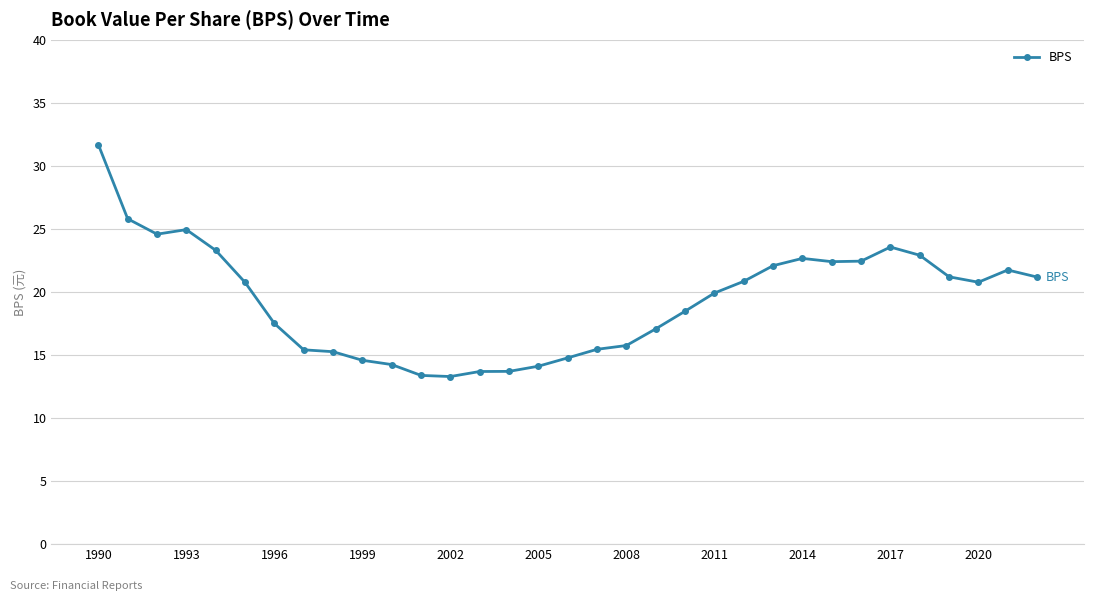

What is the value of the 22nd point from the left?

19.9